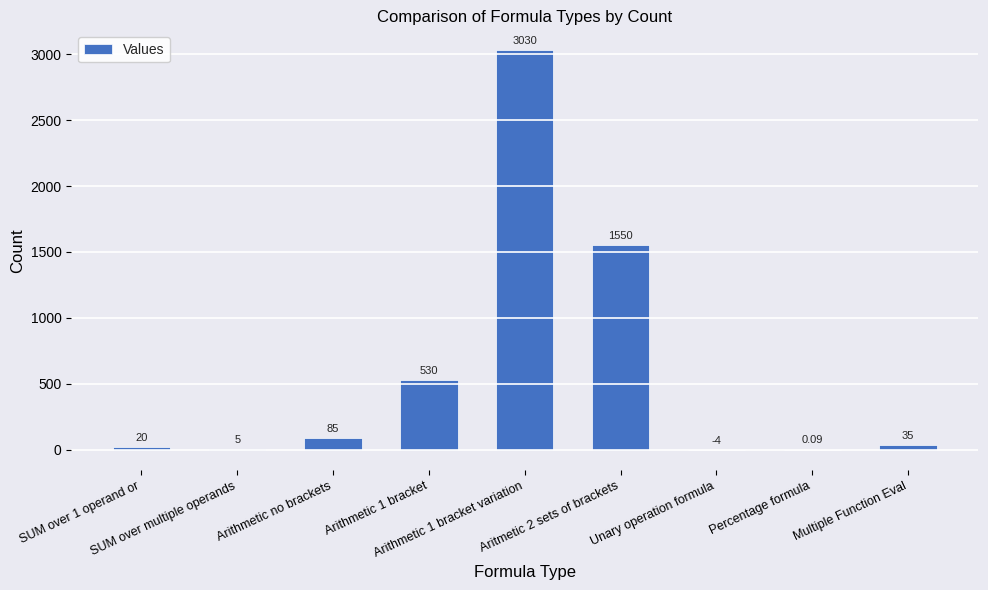

How many positive values are there?

8